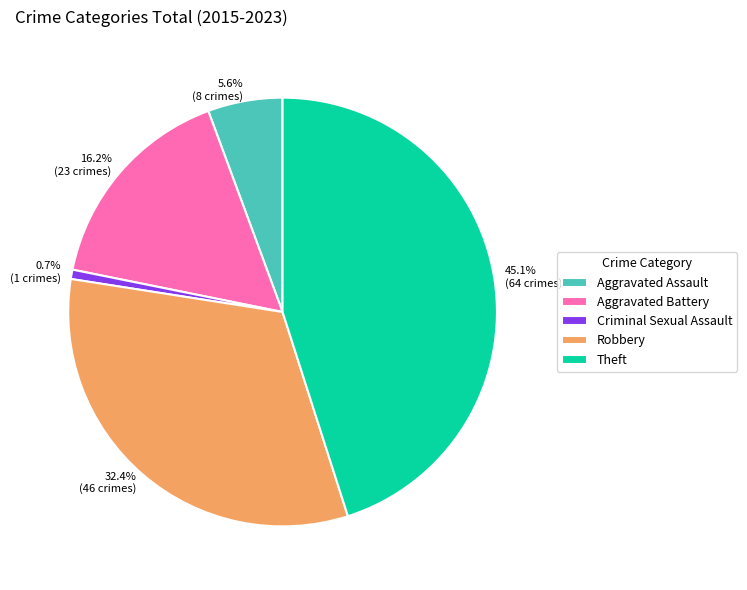

Is it true that Criminal Sexual Assault is 1% of the pie?

True